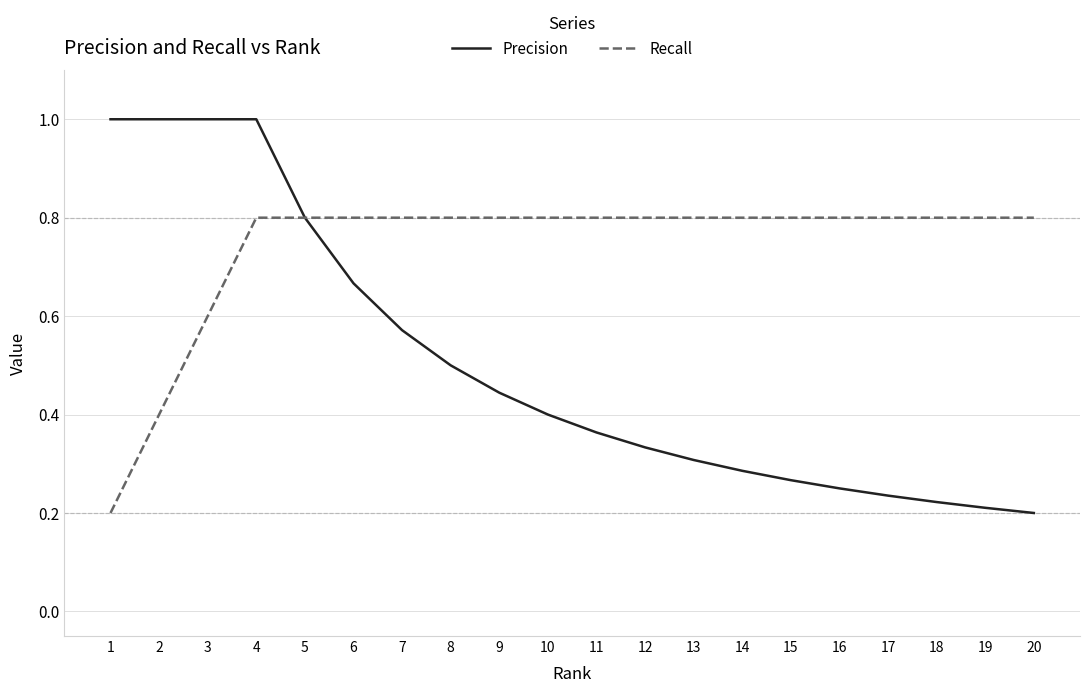

Count the Recall values in the range 0 to 1.

20